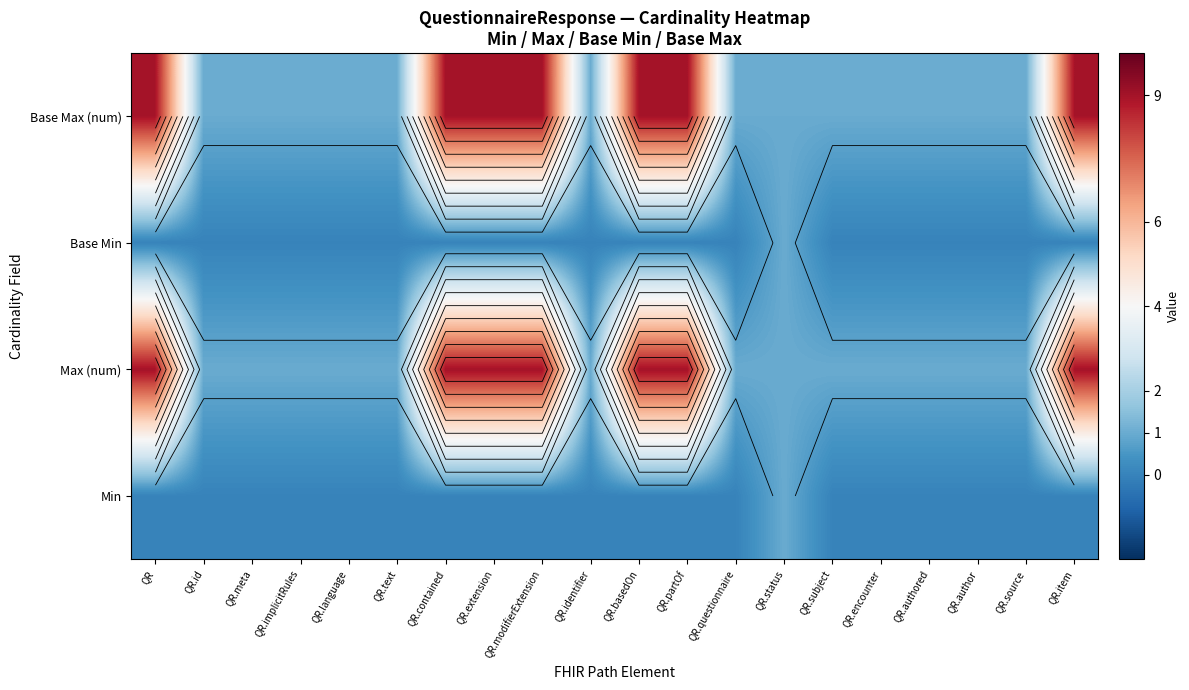

Is it true that Min equals 0 at QR.text?

True